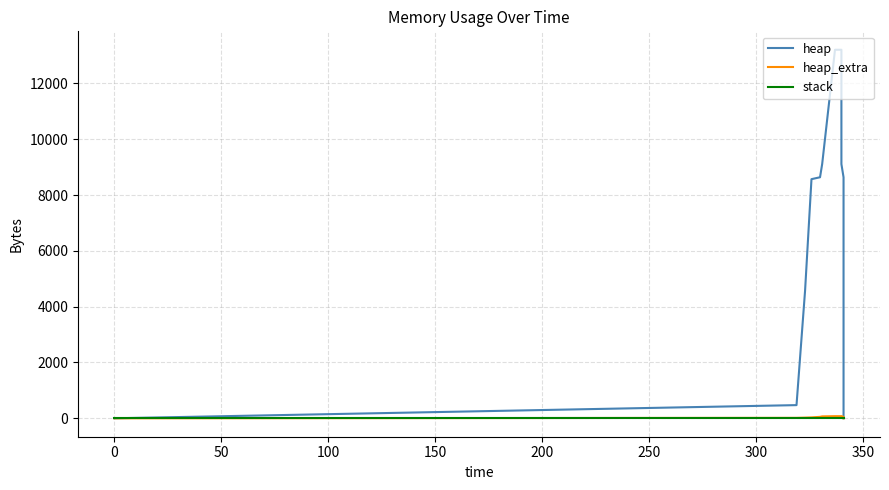

The value of heap_extra at 13 is 50. True or false?

False